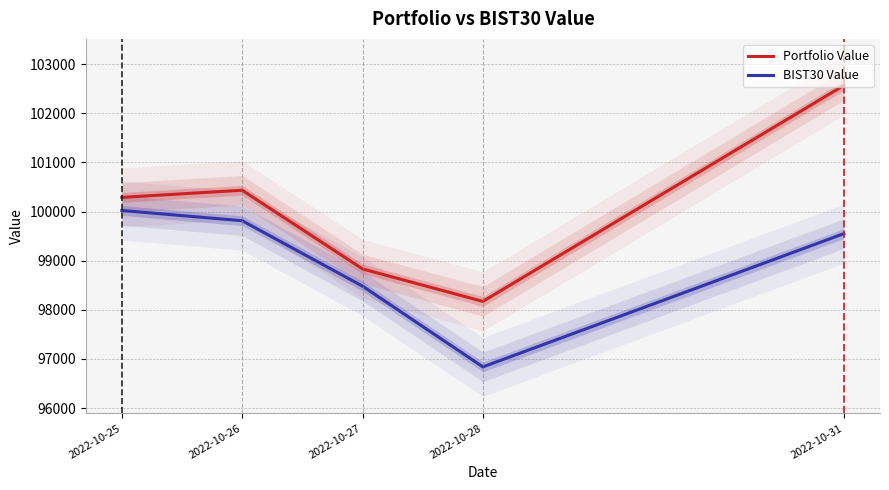

What are all the series names shown in the legend?

Portfolio Value, BIST30 Value